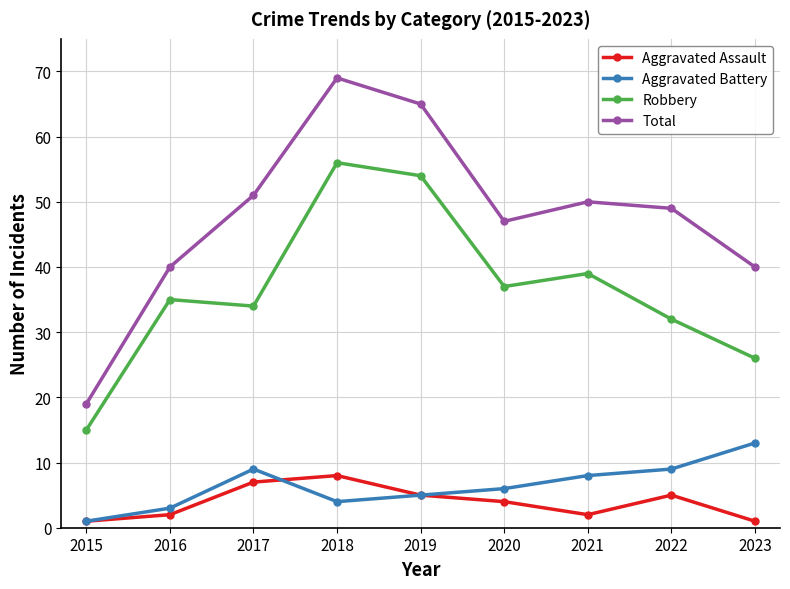

Which series changed the most between 2018 and 2019?

Total